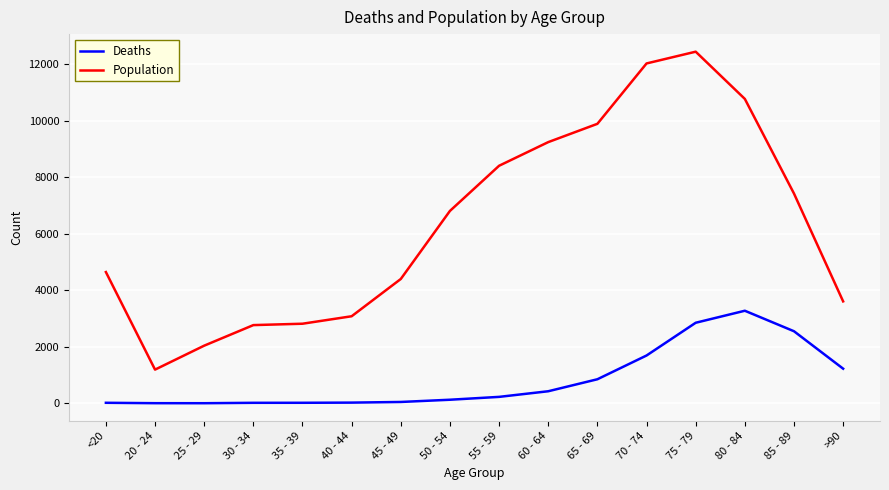

What are all the series names shown in the legend?

Deaths, Population